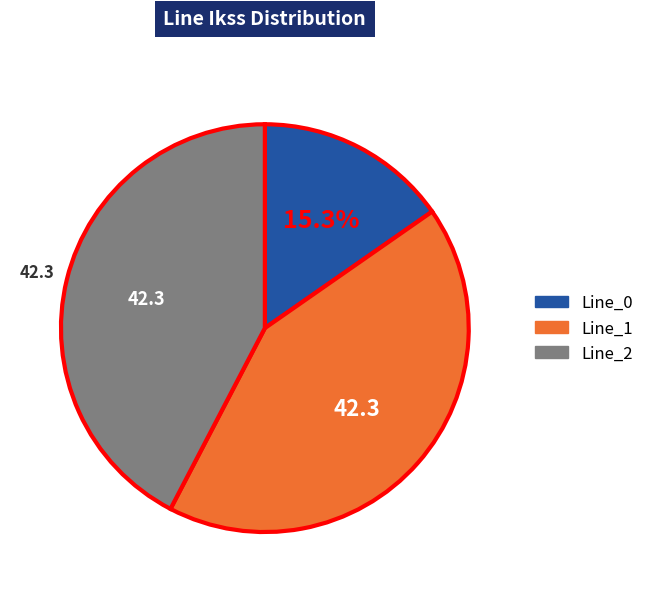

Do Line_1 and Line_2 together represent more than half of the pie?

Yes